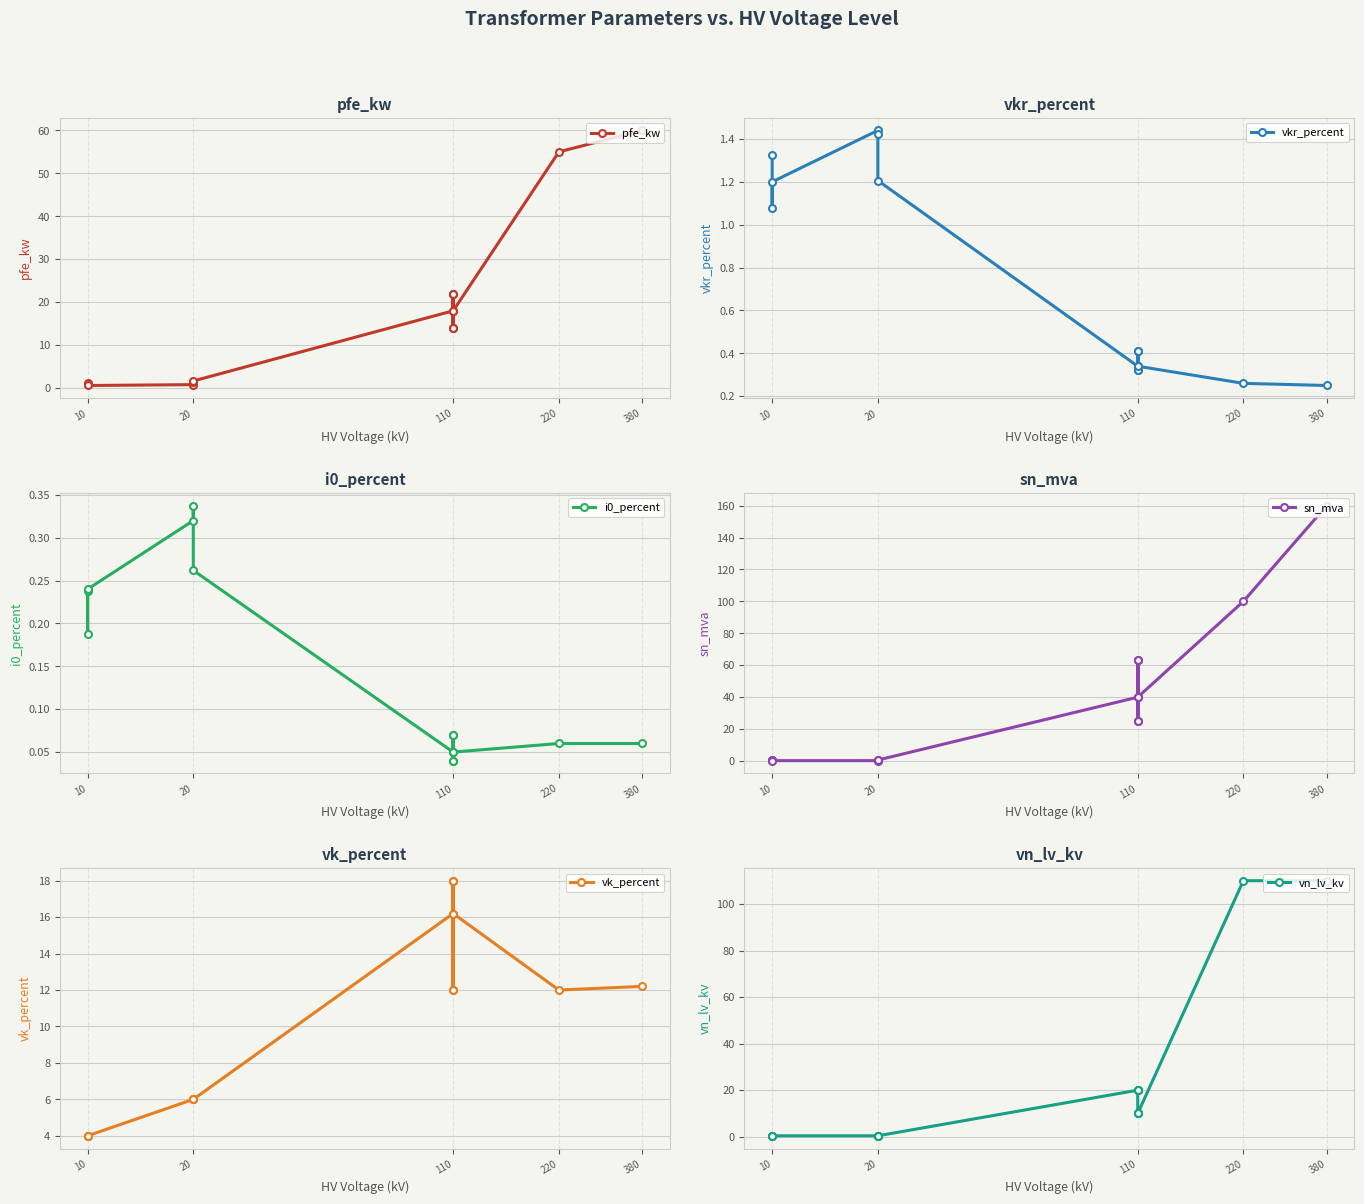

Which series changed the most between 20 and 110?

sn_mva